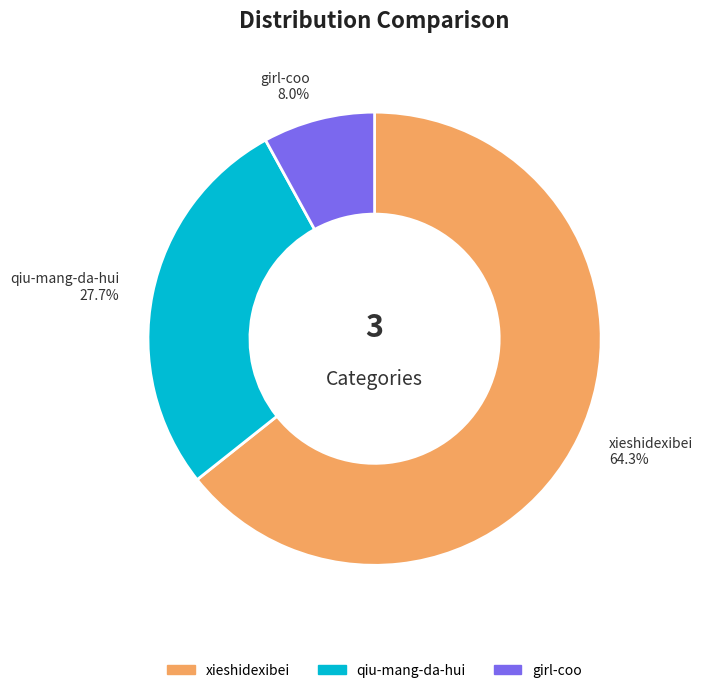

Is the sum of xieshidexibei and qiu-mang-da-hui greater than half?

Yes